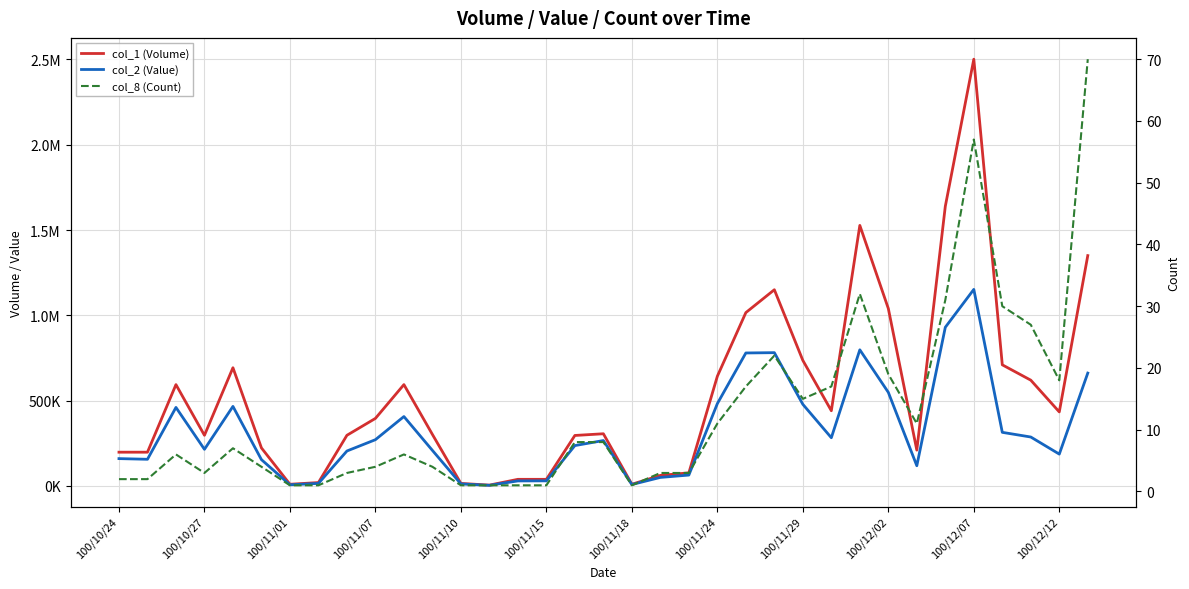

True or false: col_1 (Volume) has a value of 10000 at 100/11/01.

True